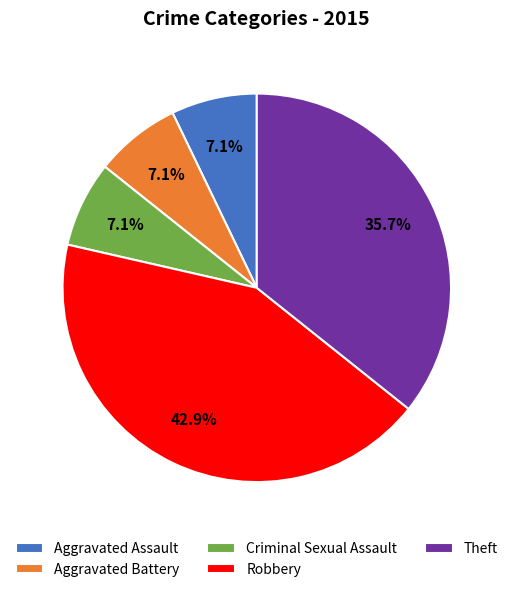

Is it true that Aggravated Battery is 7% of the pie?

True